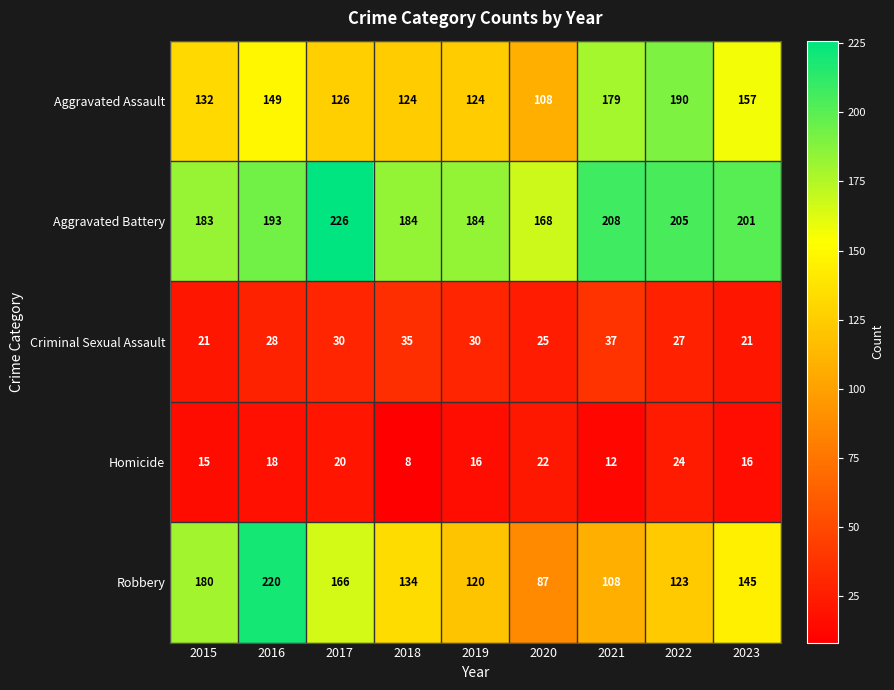

What is the greatest value displayed?

226